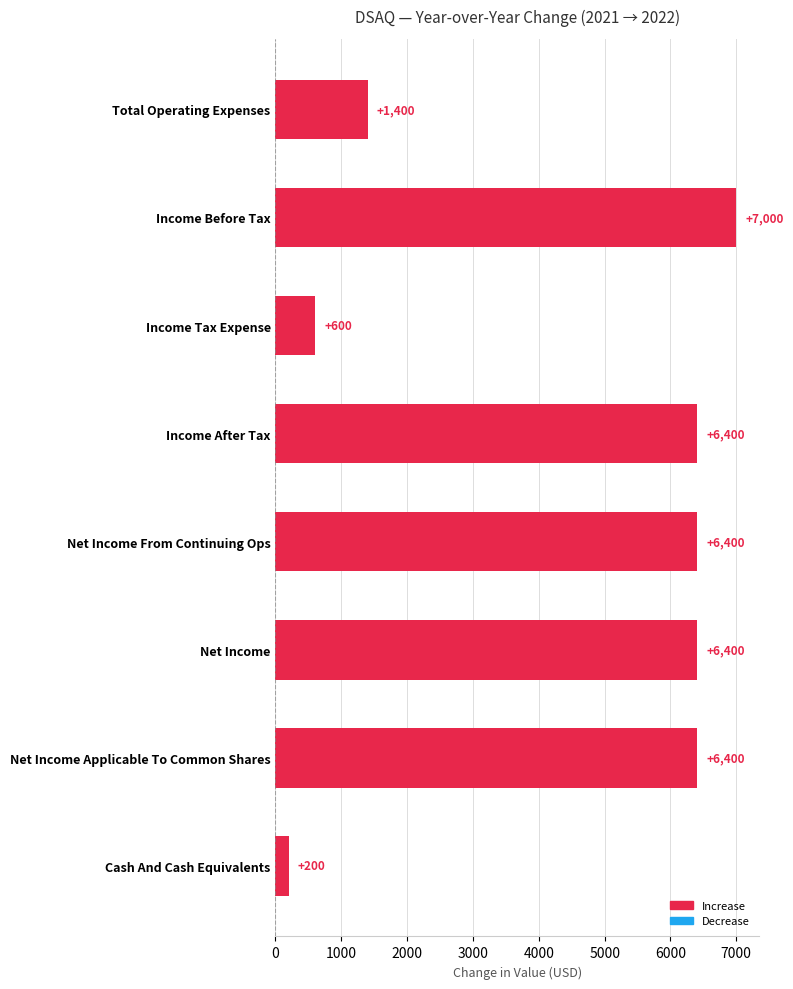

Reading bottom to top, list all the values displayed in this chart.

Cash And Cash Equivalents=200	Net Income Applicable To Common Shares=6400	Net Income=6400	Net Income From Continuing Ops=6400	Income After Tax=6400	Income Tax Expense=600	Income Before Tax=7000	Total Operating Expenses=1400